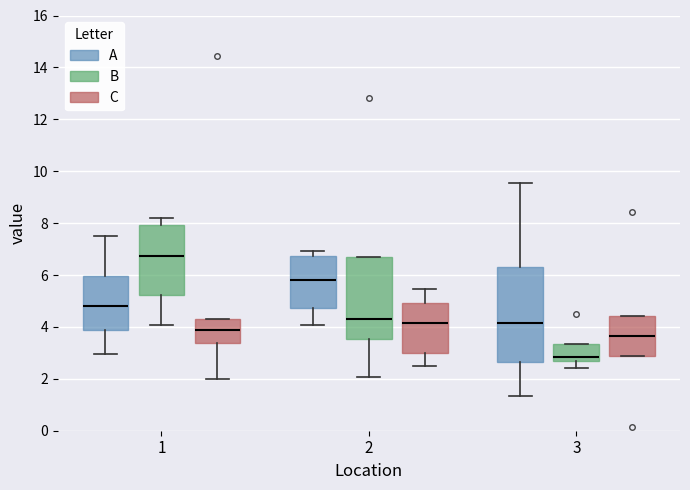

Which box is the tallest, from its lower edge to its upper edge?

3 (A)